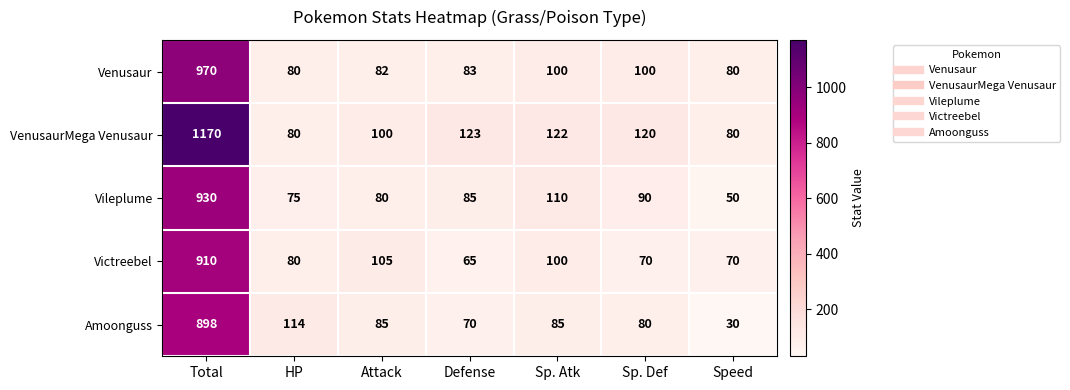

What is the difference between the Vileplume values at Defense and Attack?

5